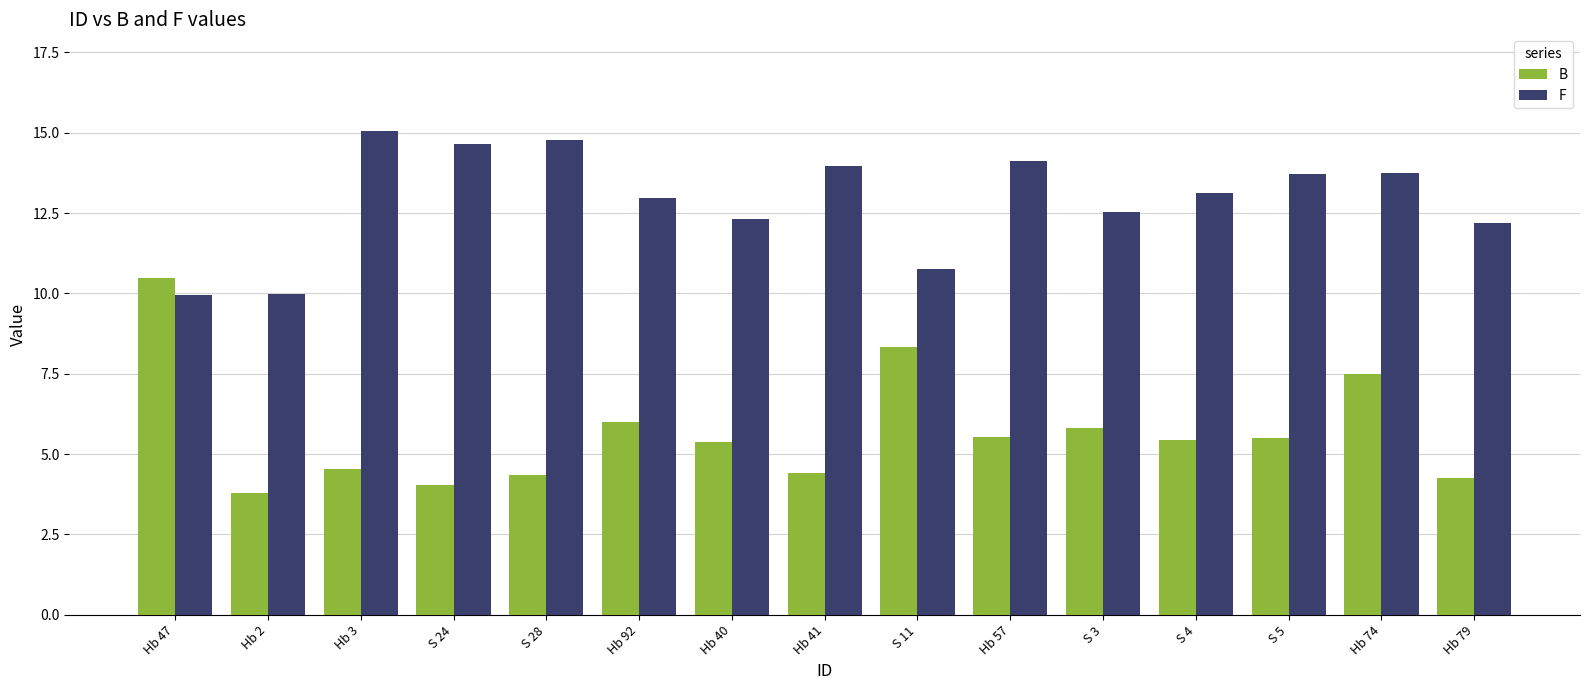

What is the difference between the second highest and second lowest values in the F series?

4.8